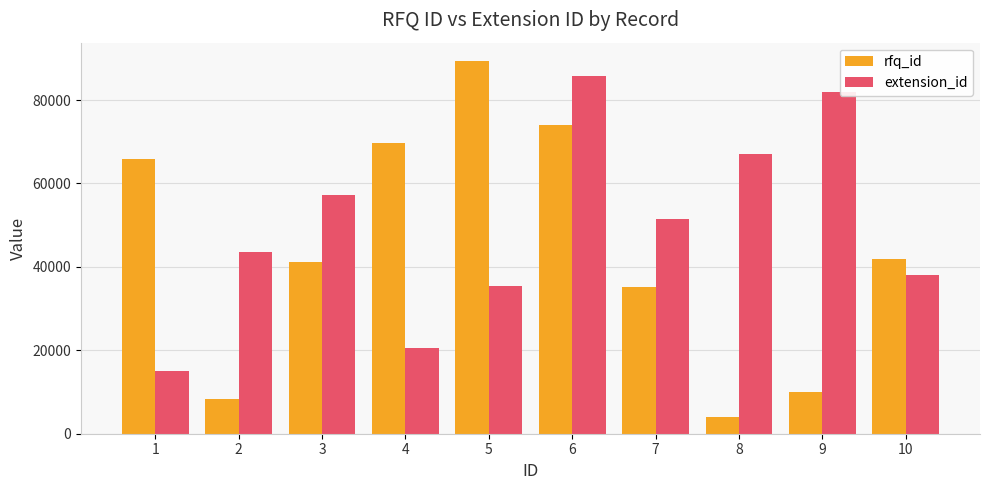

What is the average value of the extension_id series?

49630